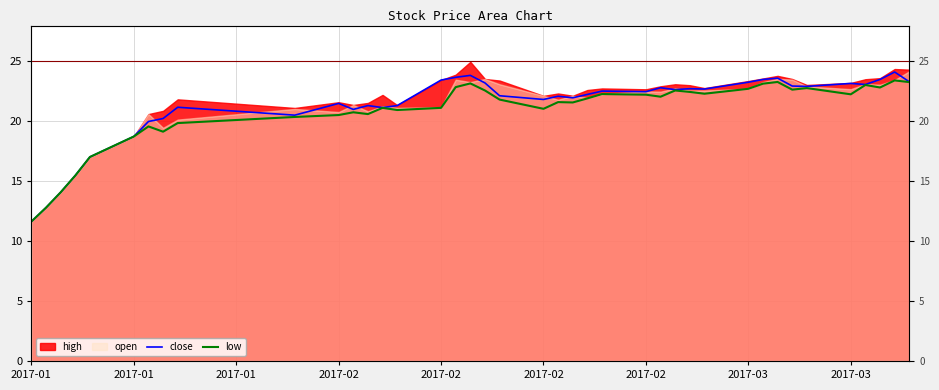

What is the value of the close point at the 4th from the left?

15.5